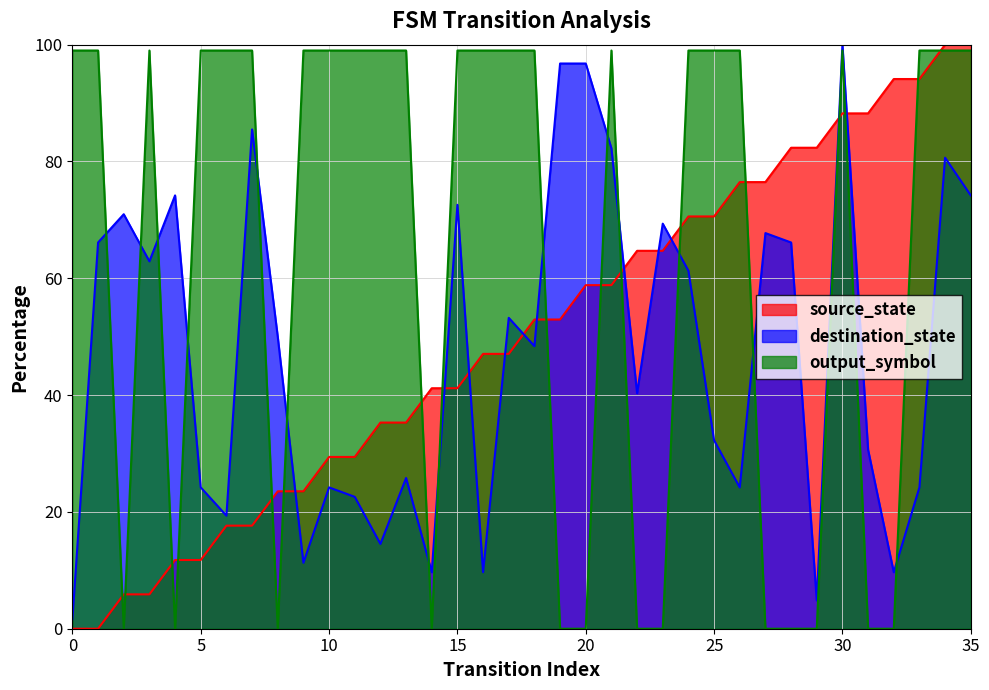

What is the sum of all source_state values?

1800.0